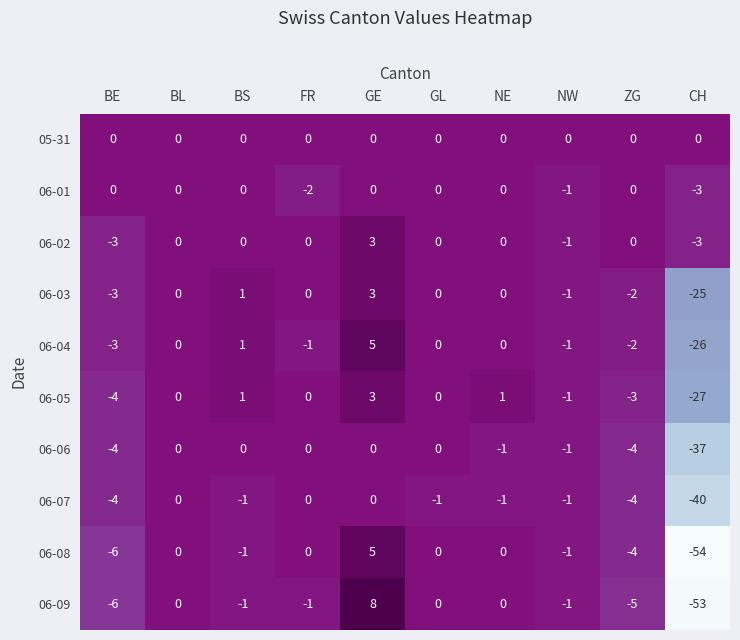

What is the maximum value shown in the chart?

8